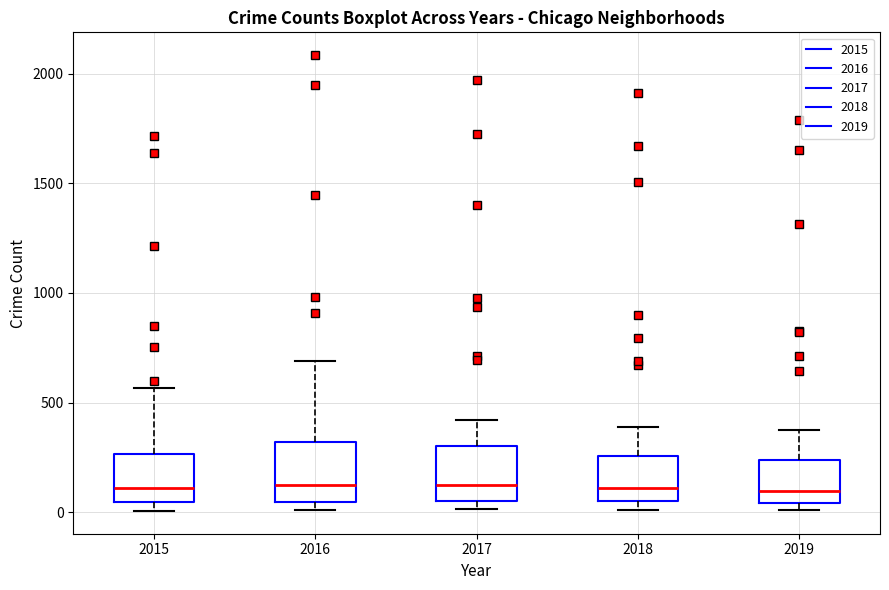

Where does the median line of the box at x = 2015 sit on the y-axis? The values are not printed on the chart, so give them approximately, as read against the axis.

100